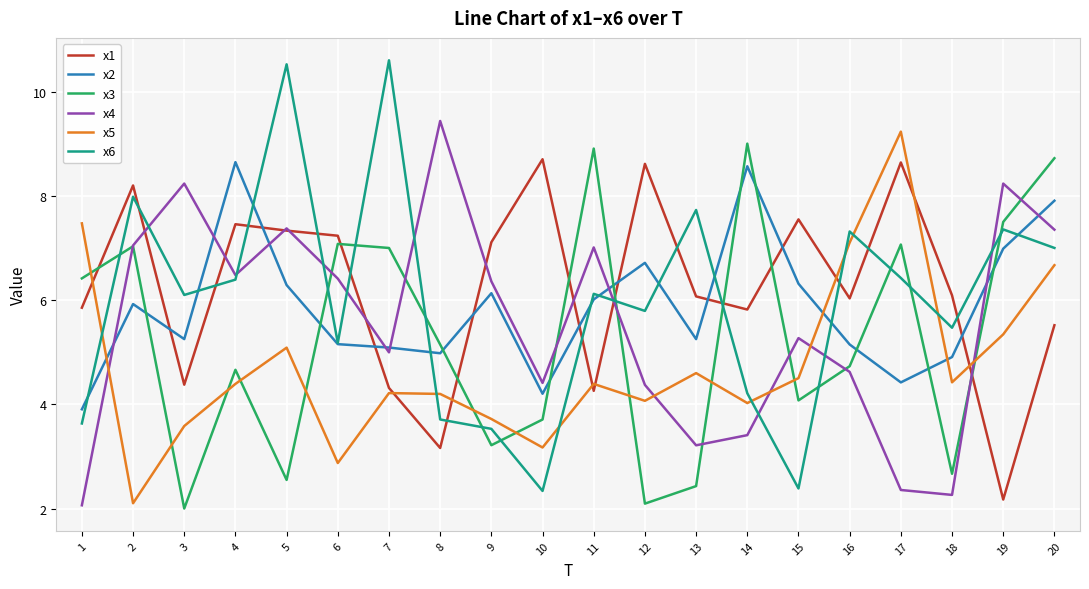

What is the spread (max minus min) of values at 7?

6.4